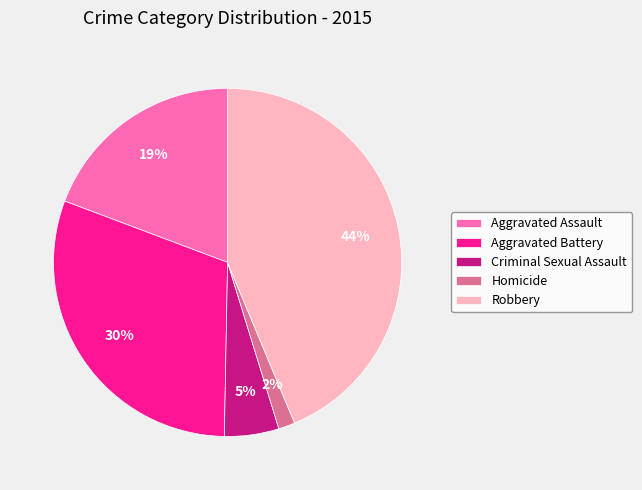

What is the ratio of the value at Aggravated Battery to the value at Aggravated Assault?

1.6